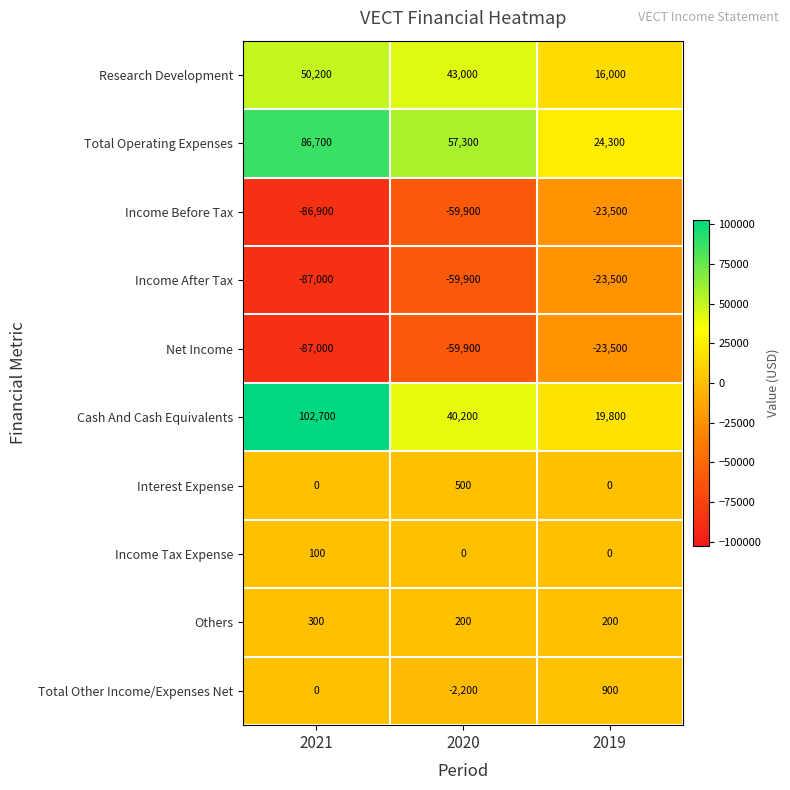

Reading right to left, what are all the values shown in this chart?

Research Development: 2019=16000	2020=43000	2021=50200
Total Operating Expenses: 2019=24300	2020=57300	2021=86700
Income Before Tax: 2019=-23500	2020=-59900	2021=-86900
Income After Tax: 2019=-23500	2020=-59900	2021=-87000
Net Income: 2019=-23500	2020=-59900	2021=-87000
Cash And Cash Equivalents: 2019=19800	2020=40200	2021=102700
Interest Expense: 2019=0	2020=500	2021=0
Income Tax Expense: 2019=0	2020=0	2021=100
Others: 2019=200	2020=200	2021=300
Total Other Income/Expenses Net: 2019=900	2020=-2200	2021=0